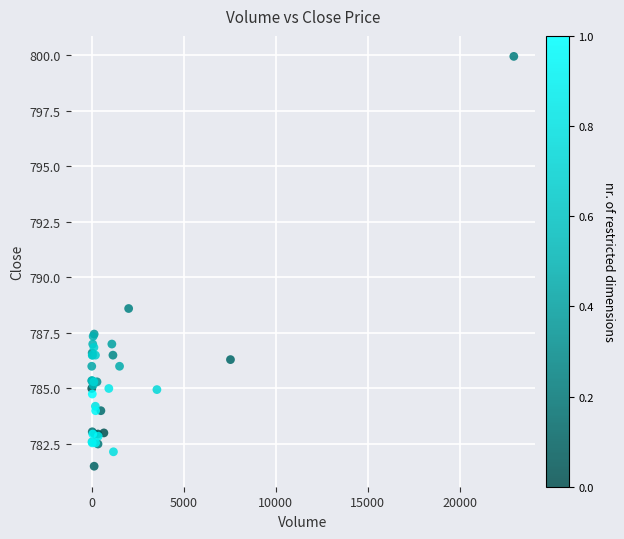

What Y value in the scatter plot is closest to 790?

788.6